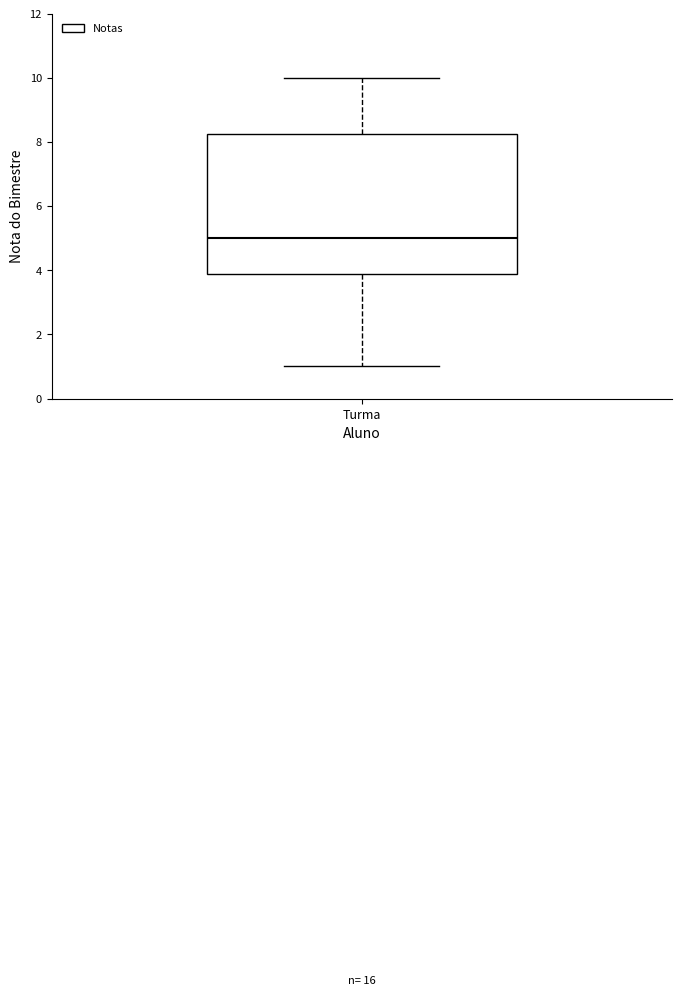

Transcribe this box plot: give where the median line is, the range the box spans, and where the two whiskers end, as read against the y-axis. The values are not printed on the chart, so give them approximately, as read against the axis.

median 5.0, box 3.8 to 8.2, whiskers 1.0 to 10.0